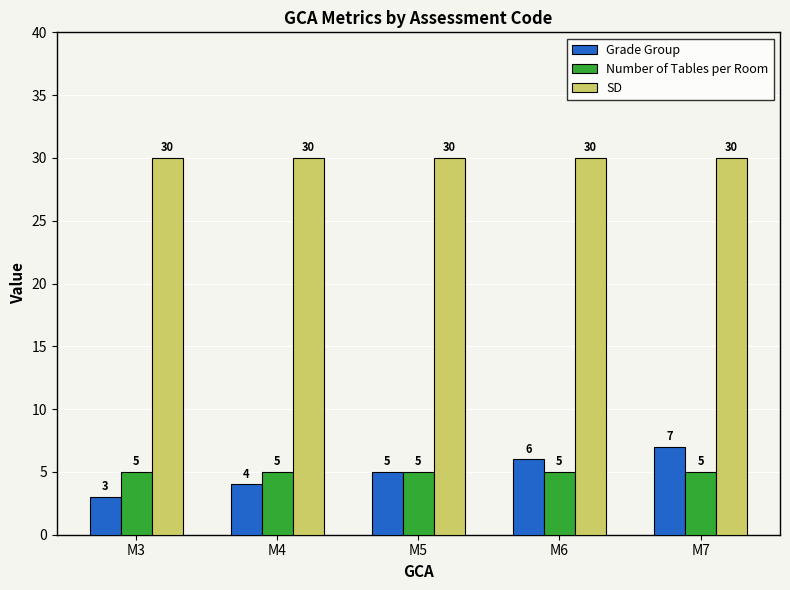

Where is Grade Group nearest to the value 5?

M5